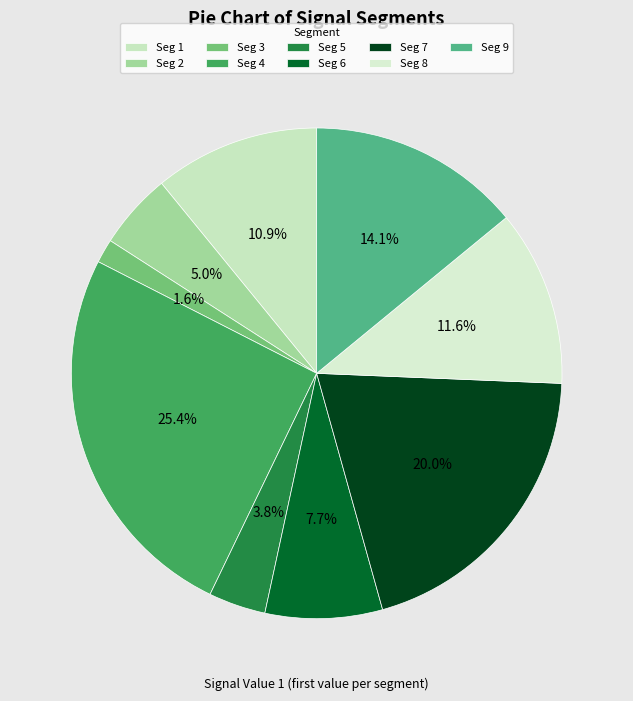

How many slices are in this pie chart?

9